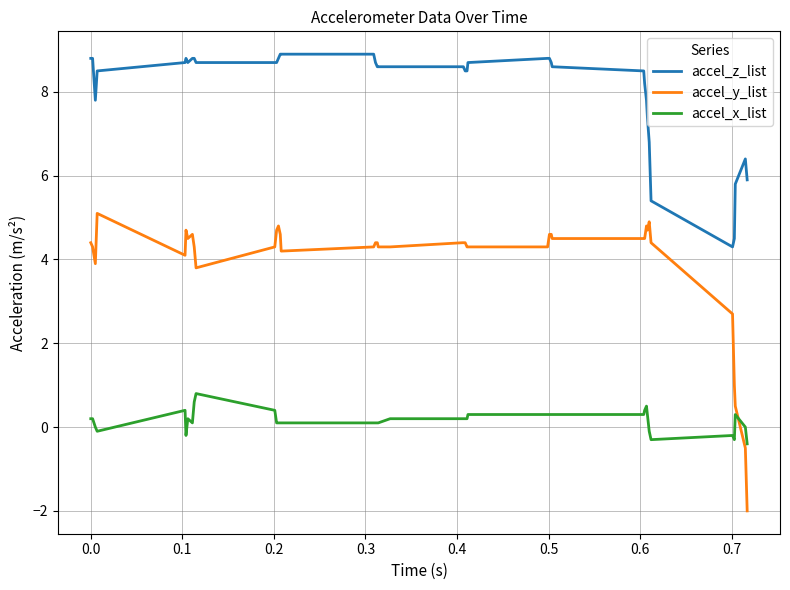

How many lines are shown in the chart?

3